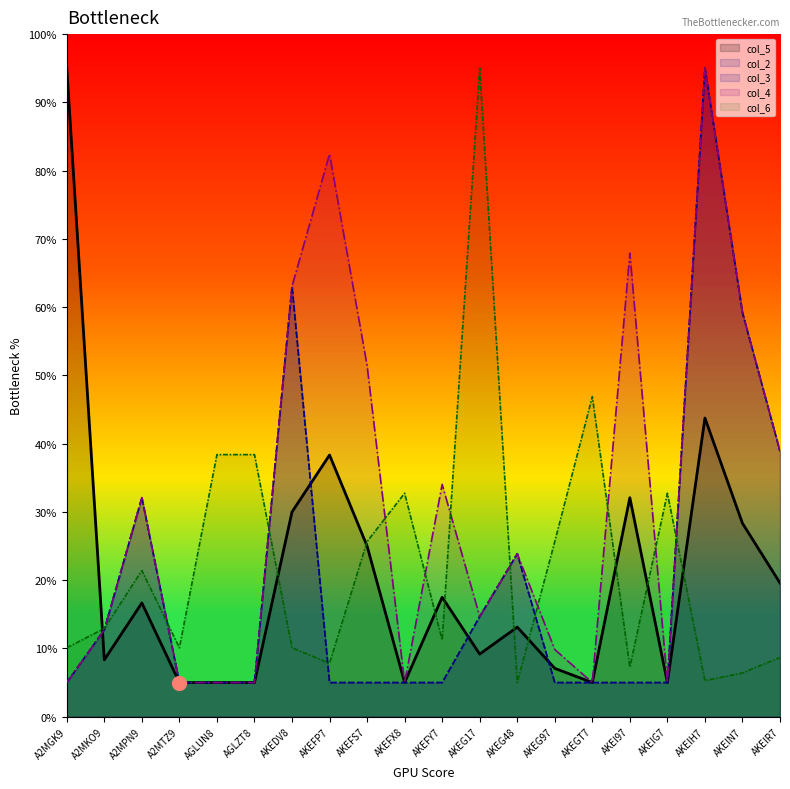

True or false: col_4 and col_2 cross at least once.

False